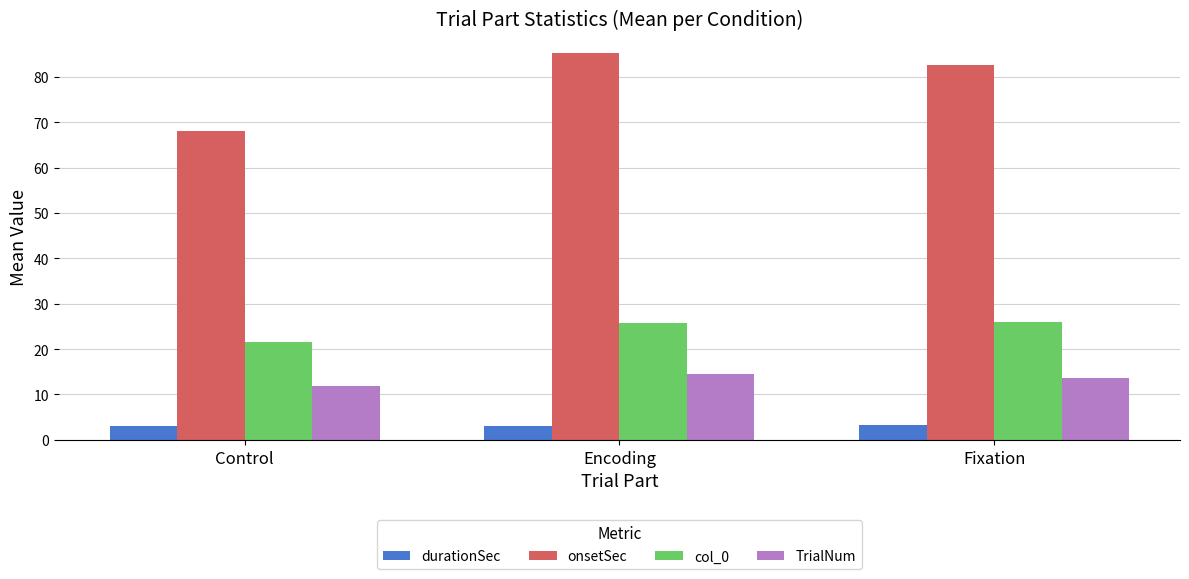

Which series has the largest range (max minus min)?

onsetSec